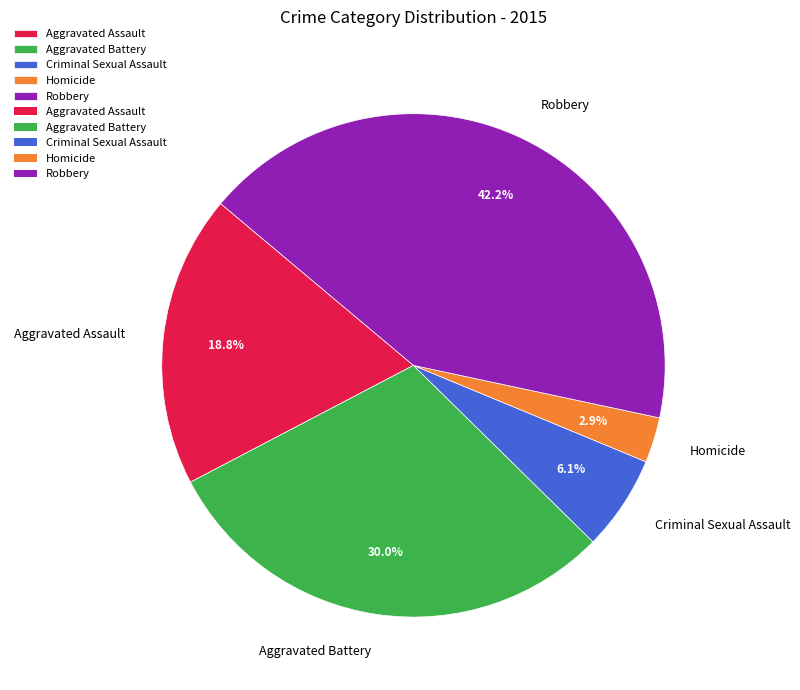

Between Robbery and Aggravated Battery, which is larger?

Robbery